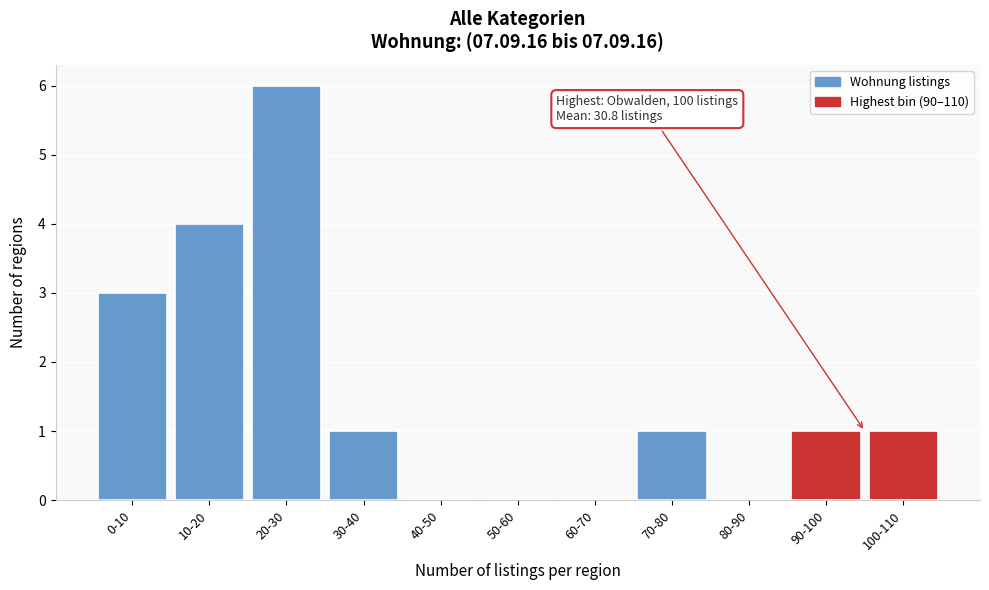

Reading right to left, list all the values displayed in this chart.

100-110=1	90-100=1	80-90=0	70-80=1	60-70=0	50-60=0	40-50=0	30-40=1	20-30=6	10-20=4	0-10=3